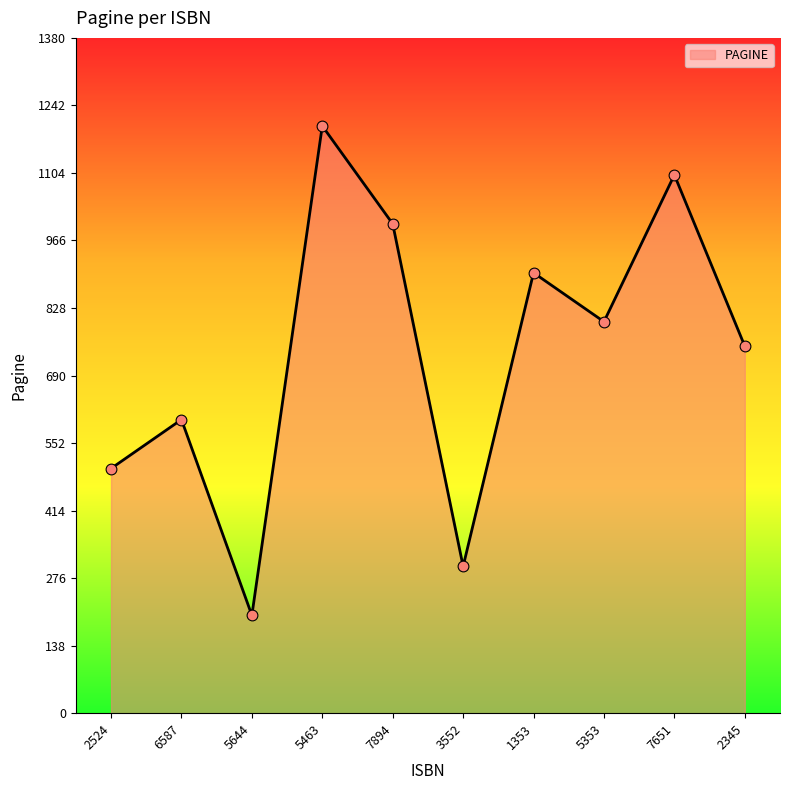

Between 2345 and 6587, which is larger?

2345